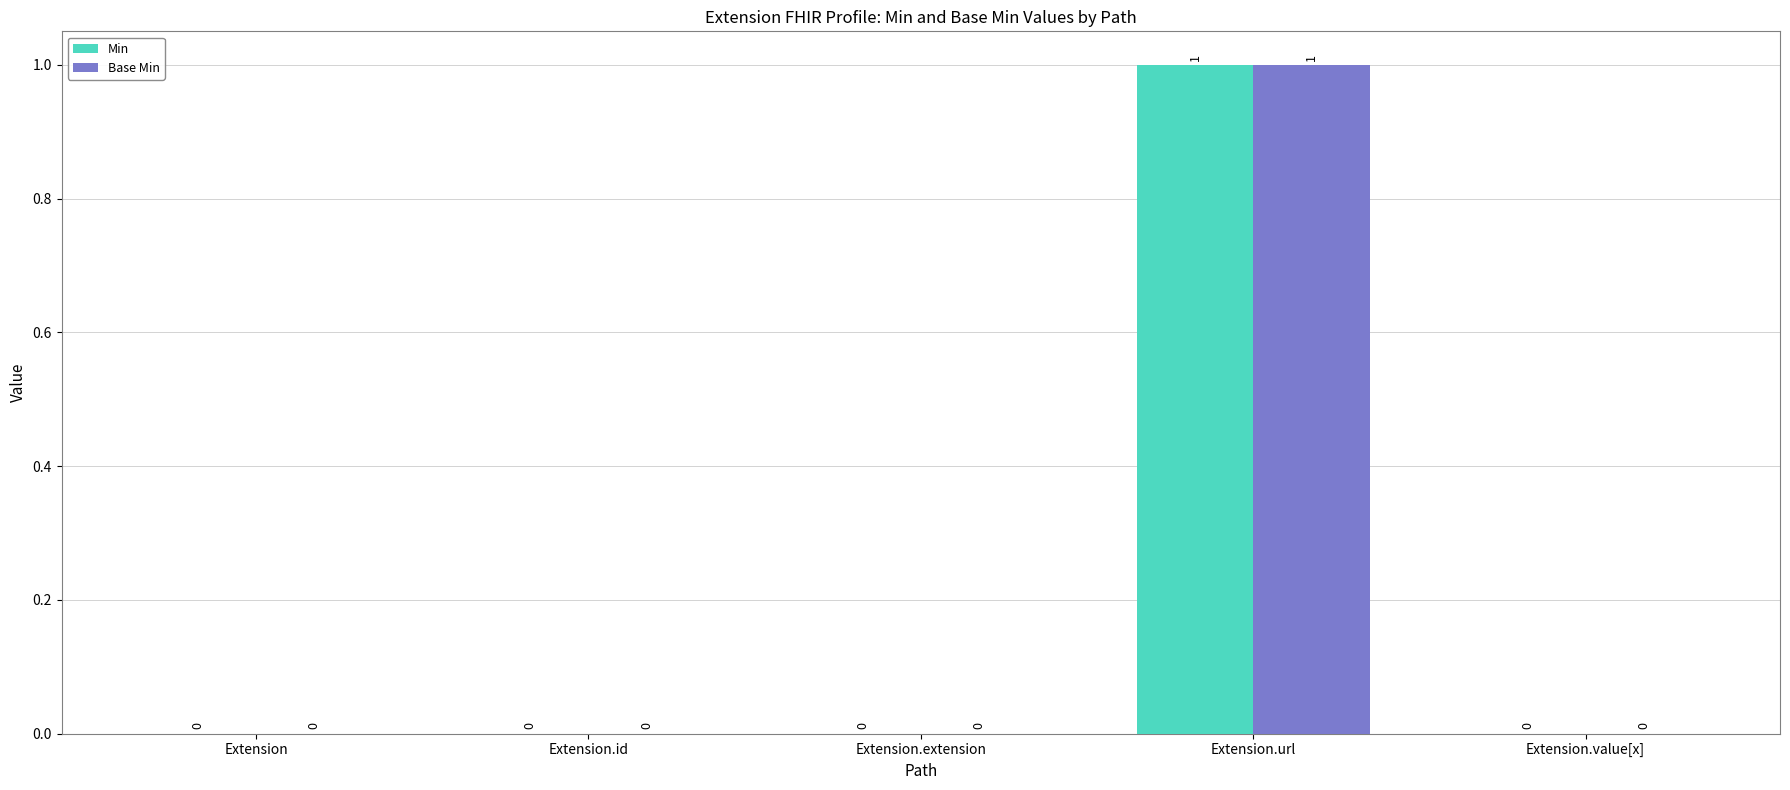

What is the greatest value displayed?

1